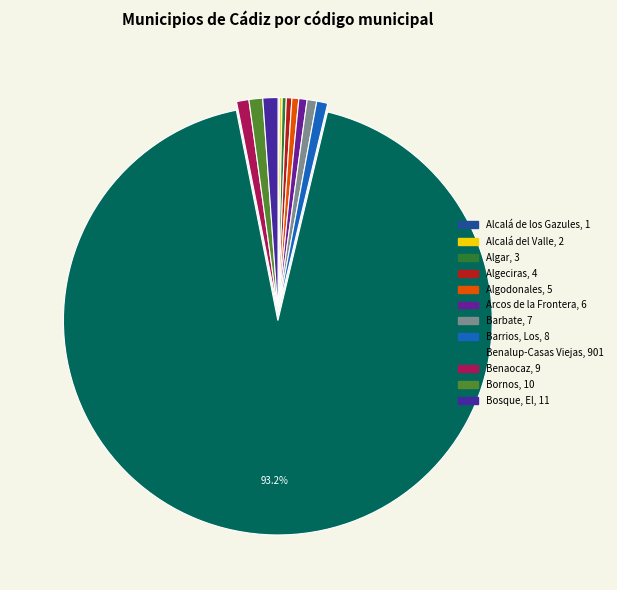

Which slice represents more than half of the pie?

Benalup-Casas Viejas